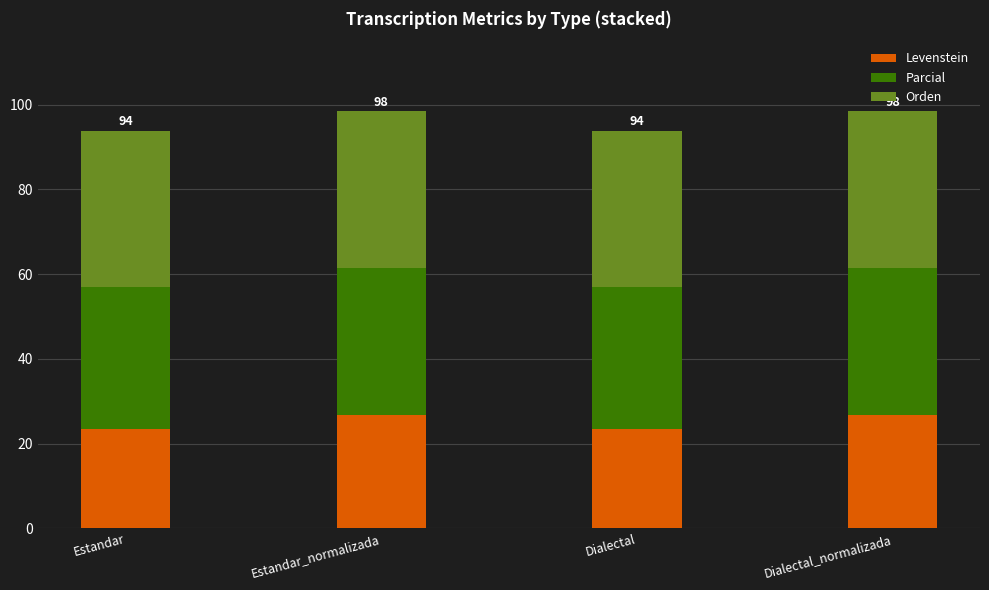

What are all the series names shown in the legend?

Levenstein, Parcial, Orden